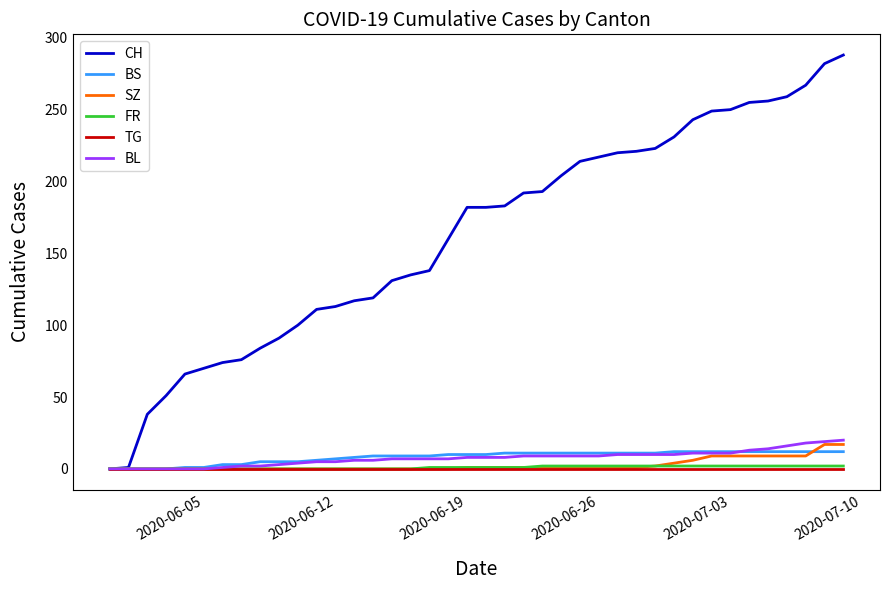

What is the greatest value displayed?

288